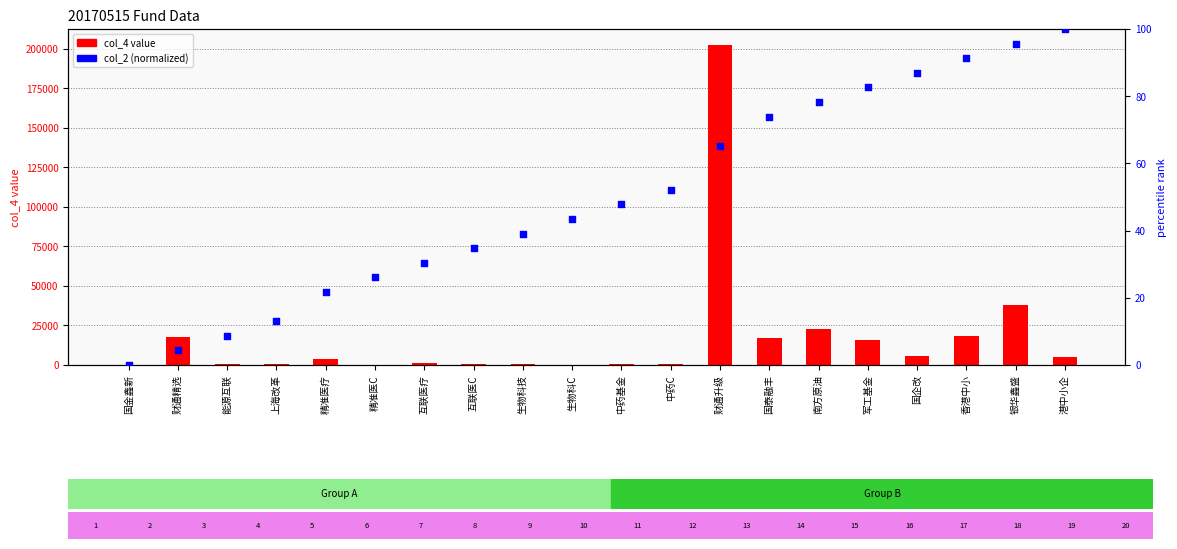

At which category is the sum across all series the highest?

财通升级